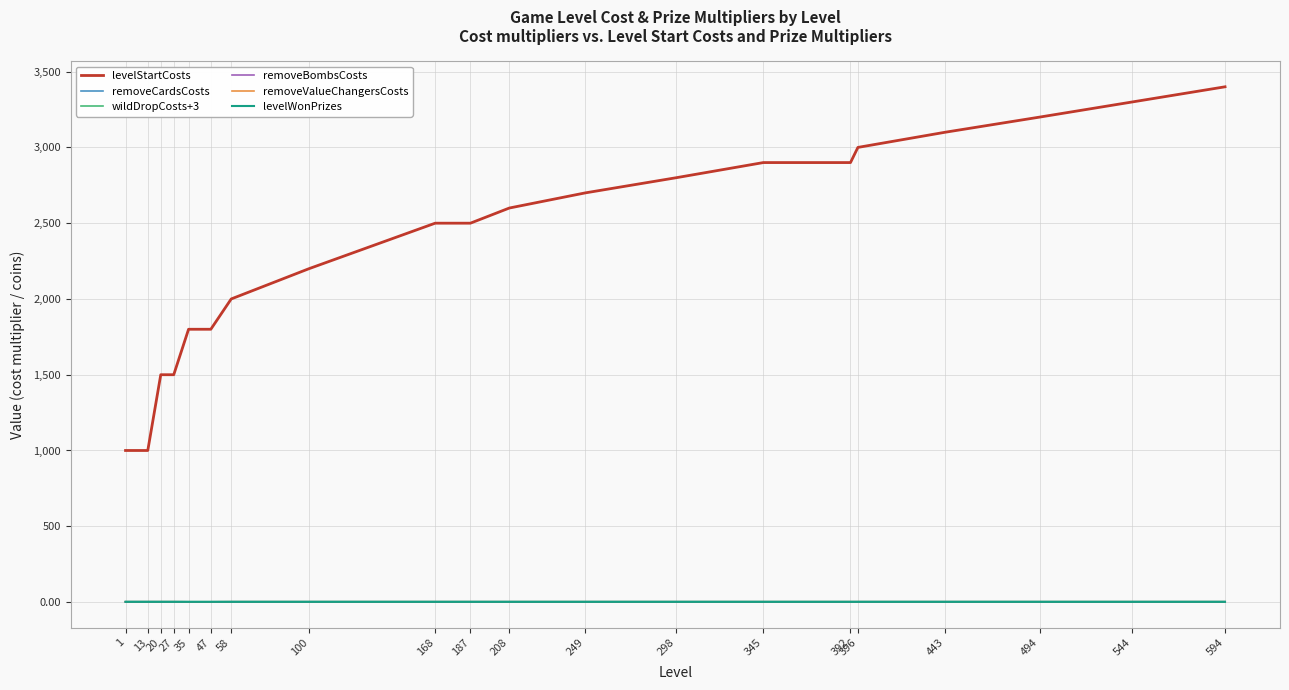

At which category does removeBombsCosts reach its first local peak?

100